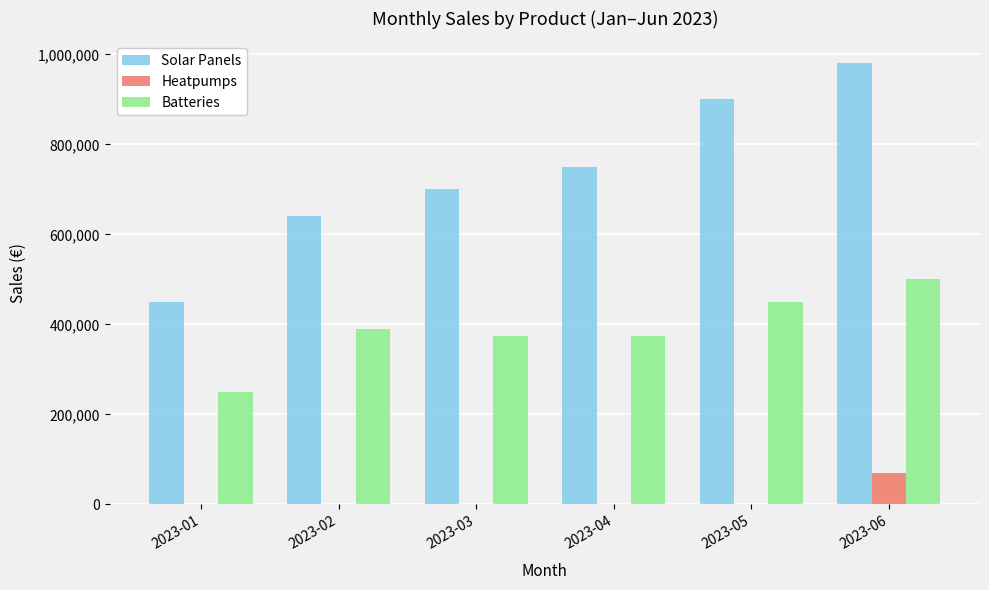

Reading right to left, transcribe all the data shown in this chart.

Solar Panels: 2023-06=980000	2023-05=900000	2023-04=750000	2023-03=700000	2023-02=640000	2023-01=450000
Heatpumps: 2023-06=70000	2023-05=0	2023-04=0	2023-03=0	2023-02=0	2023-01=0
Batteries: 2023-06=500000	2023-05=450000	2023-04=375000	2023-03=375000	2023-02=390000	2023-01=250000